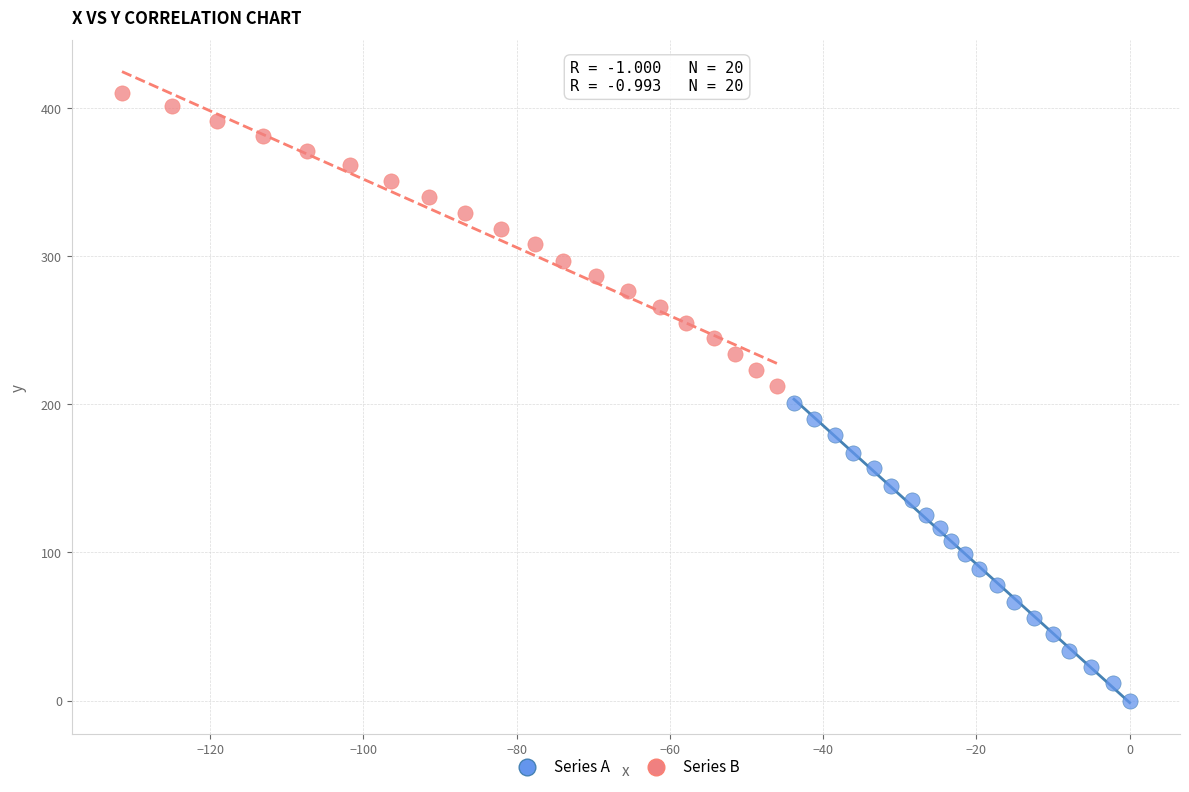

Which series contains the highest Y value?

Series B